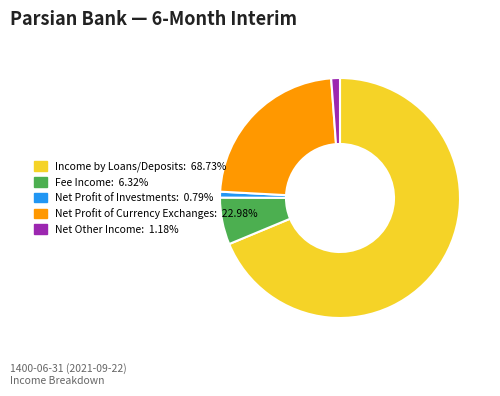

Is there a majority slice in this chart?

Yes